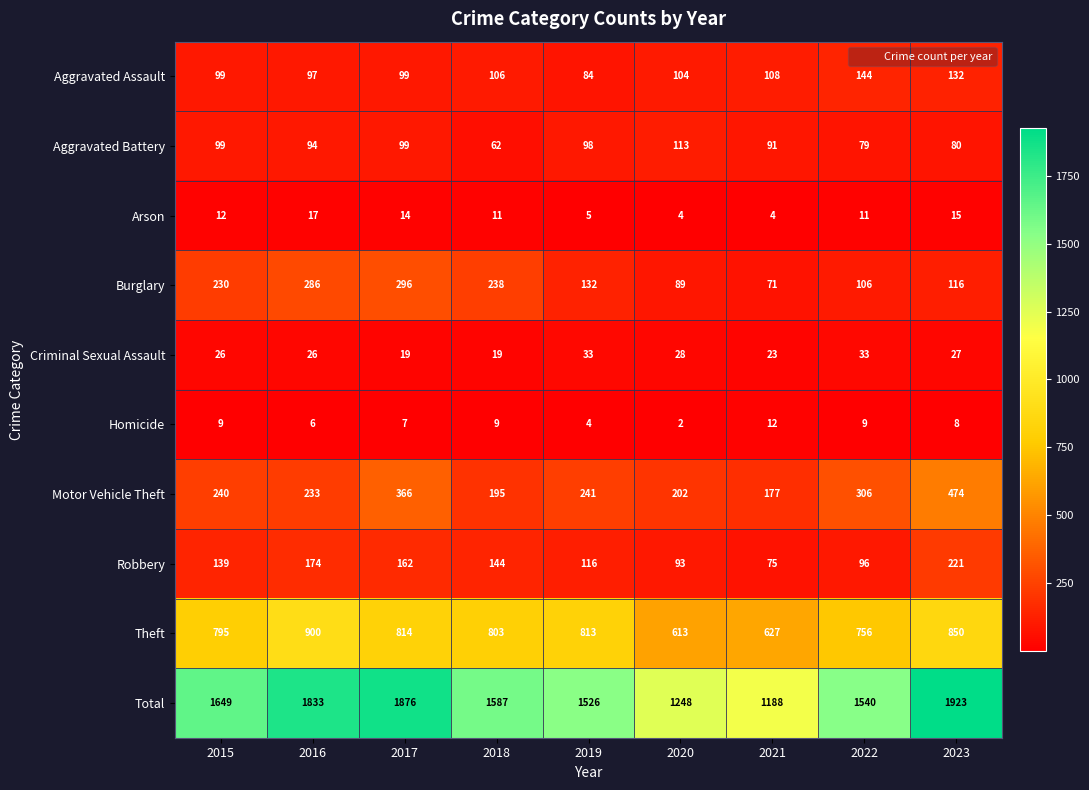

Which label corresponds to the largest value in the chart?

2023